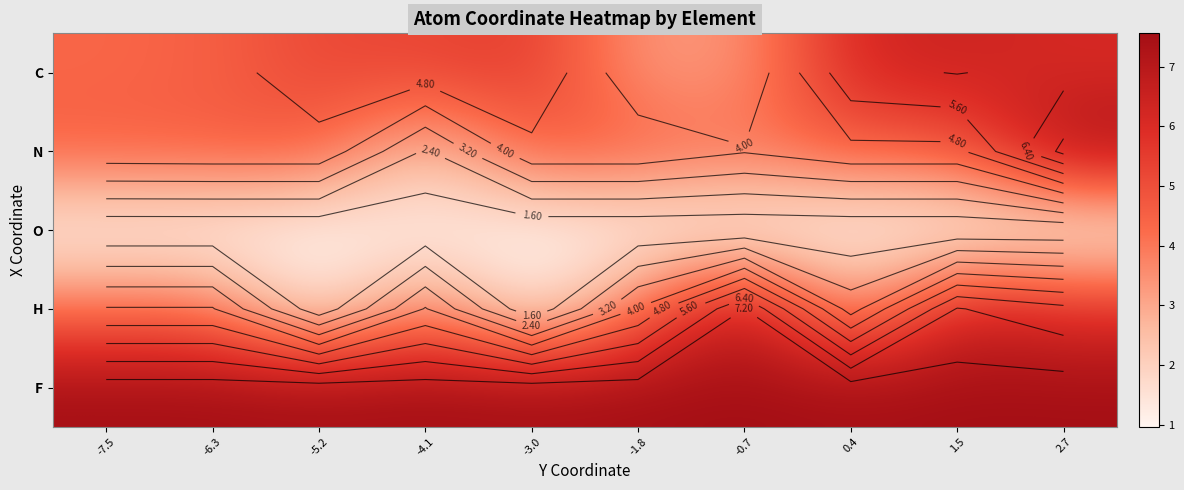

Is it true that N equals 3.0 at -1.8?

False